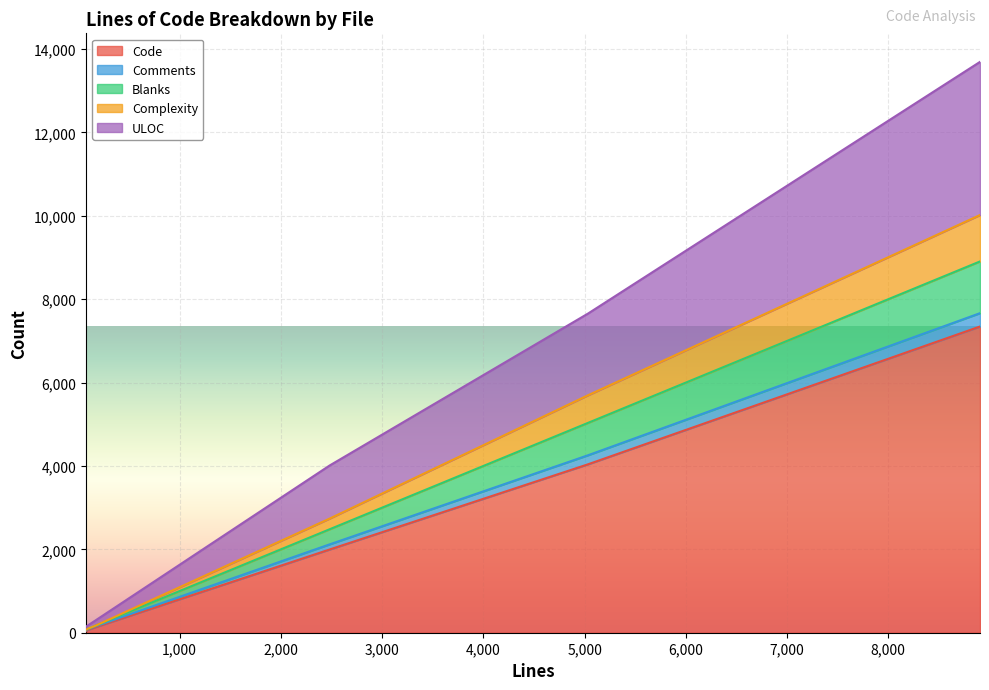

True or false: Comments and ULOC cross at least once.

False